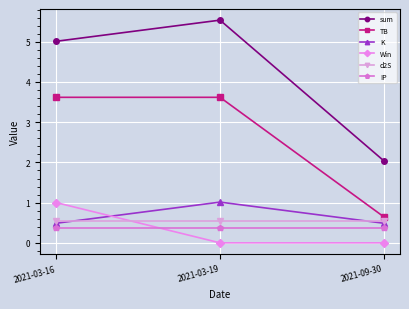

What is the difference between the highest and lowest values at 2021-09-30?

2.0